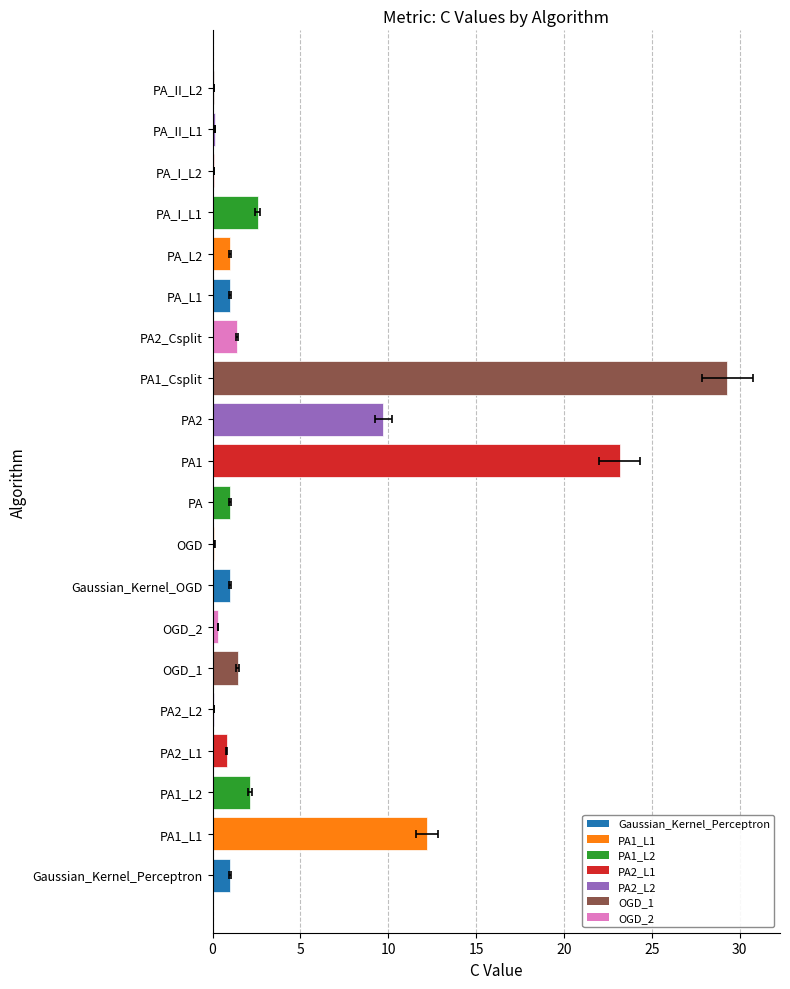

Does the chart contain stacked bars?

No